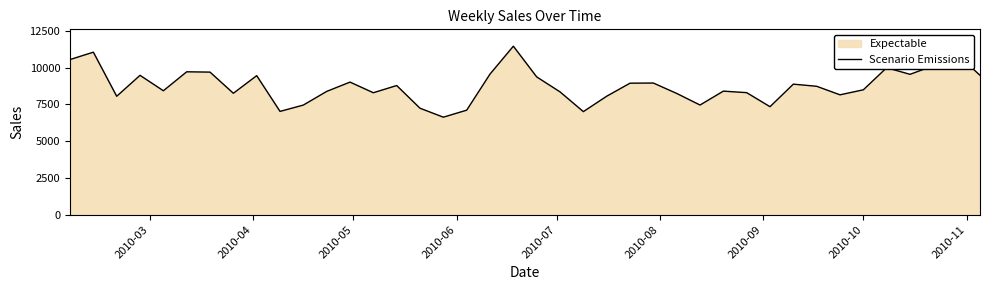

What is the greatest value displayed?

11451.0